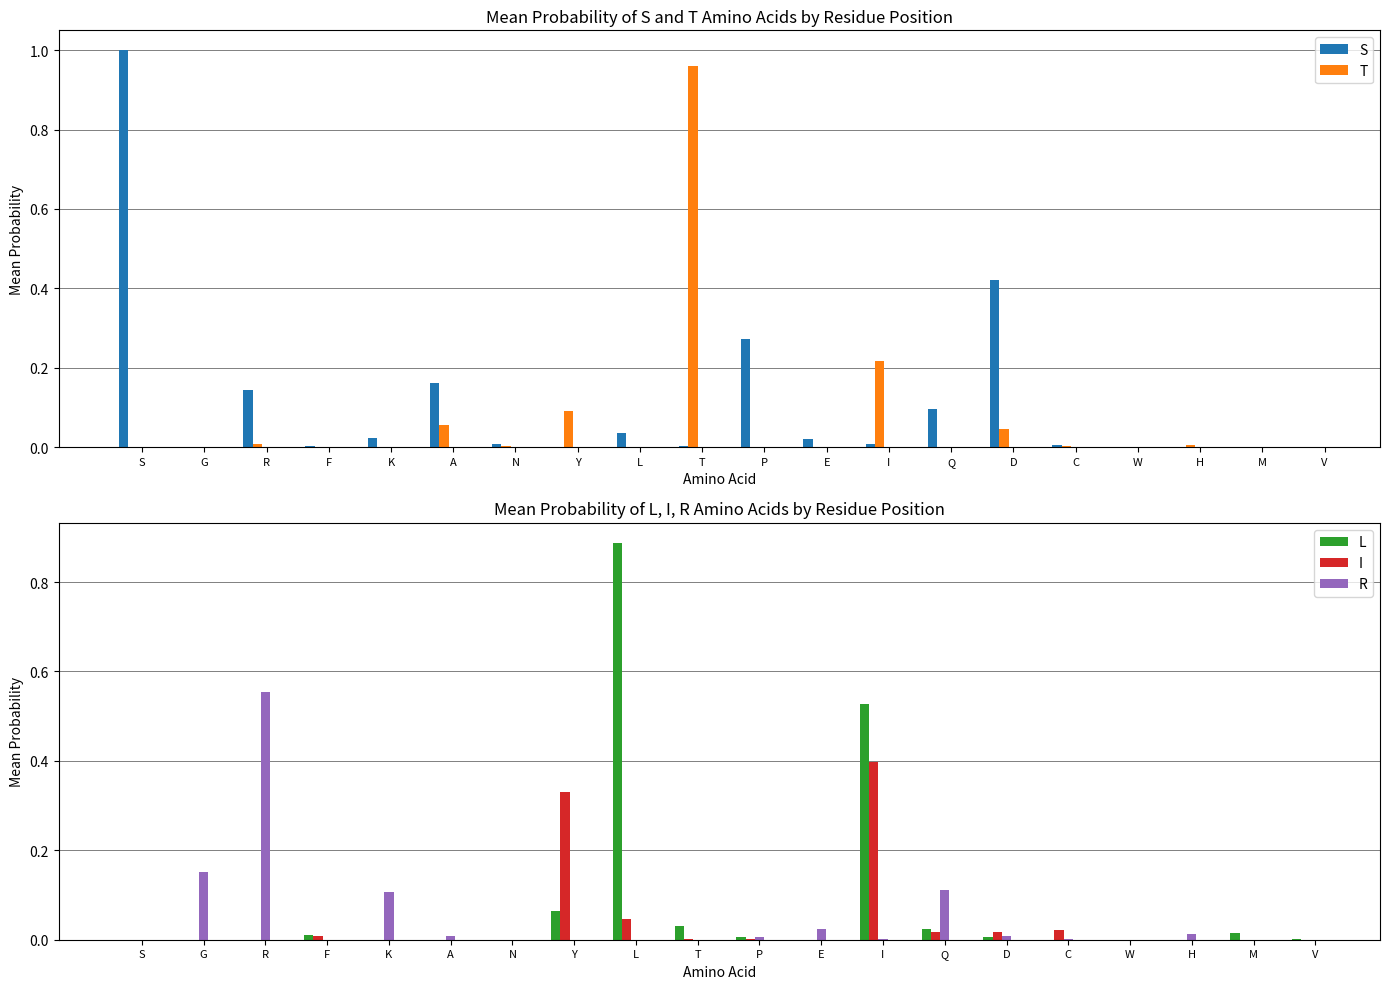

Which category has the lowest value in the T series?

S